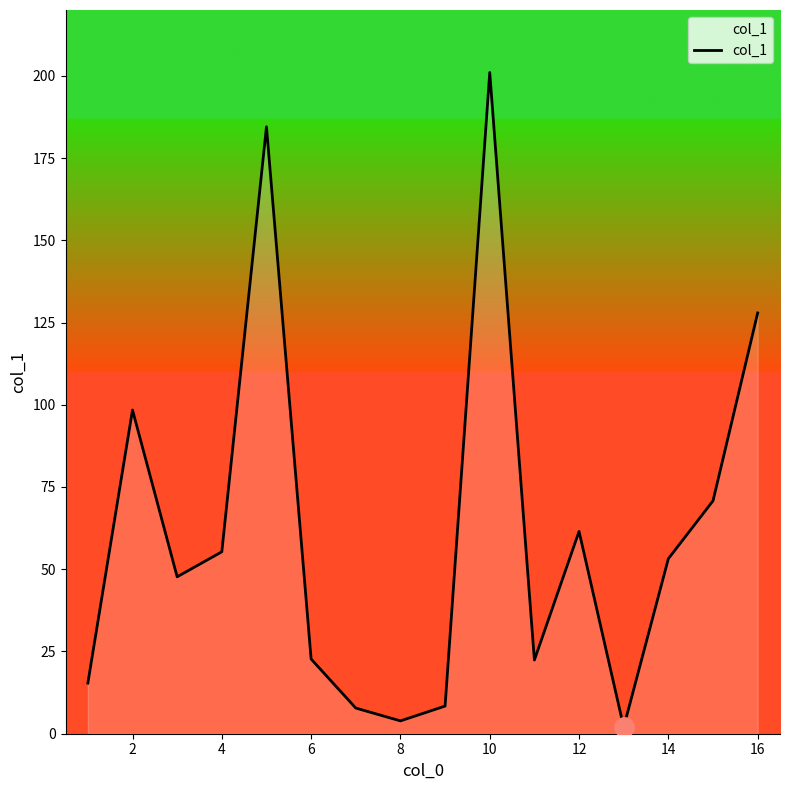

What is the greatest value displayed?

201.0